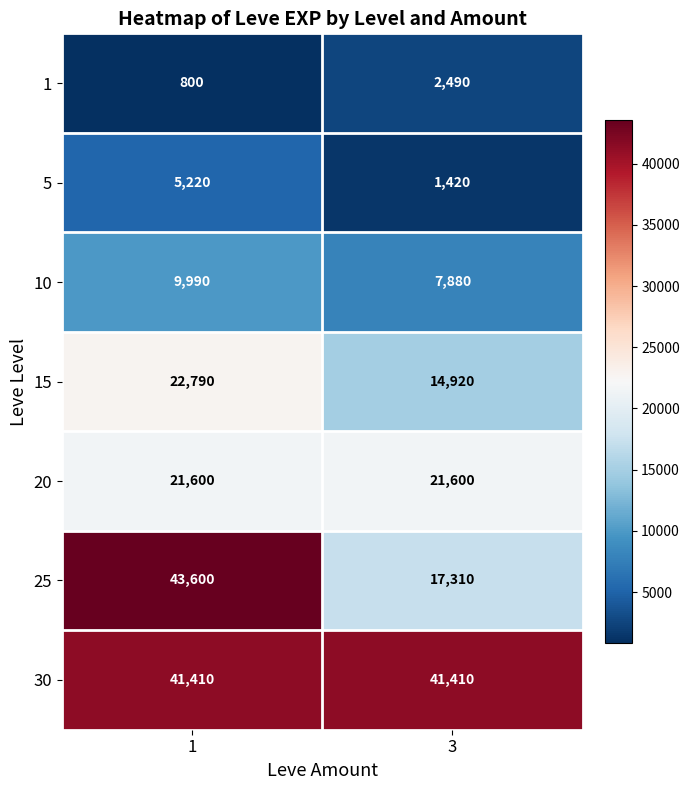

At how many categories does at least one series exceed 30559?

2